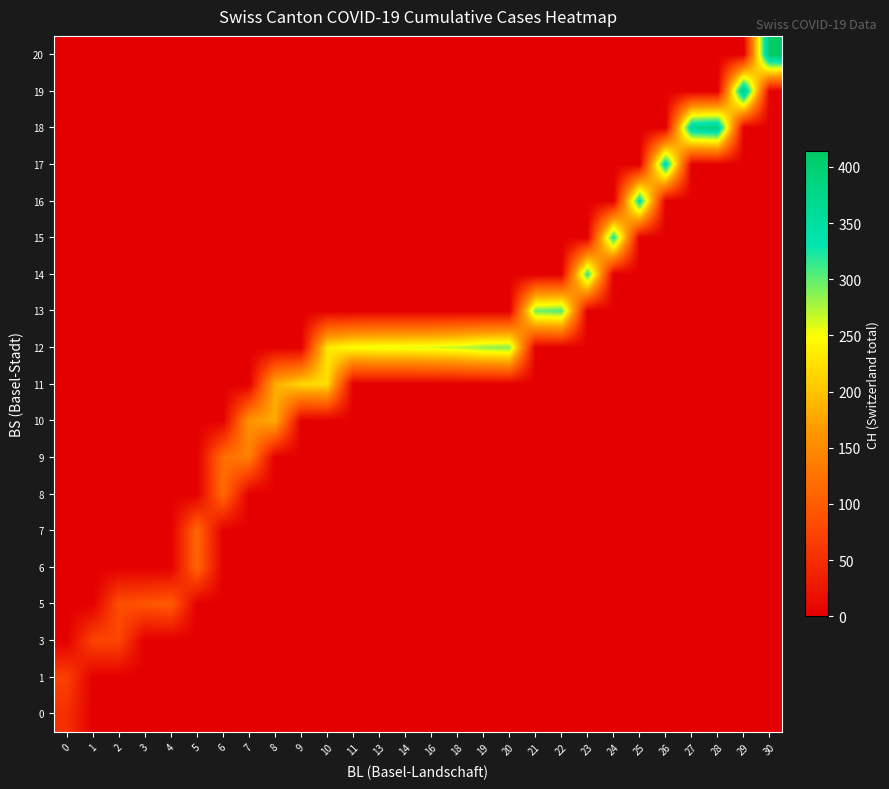

Which series changed the most between 11 and 30?

20